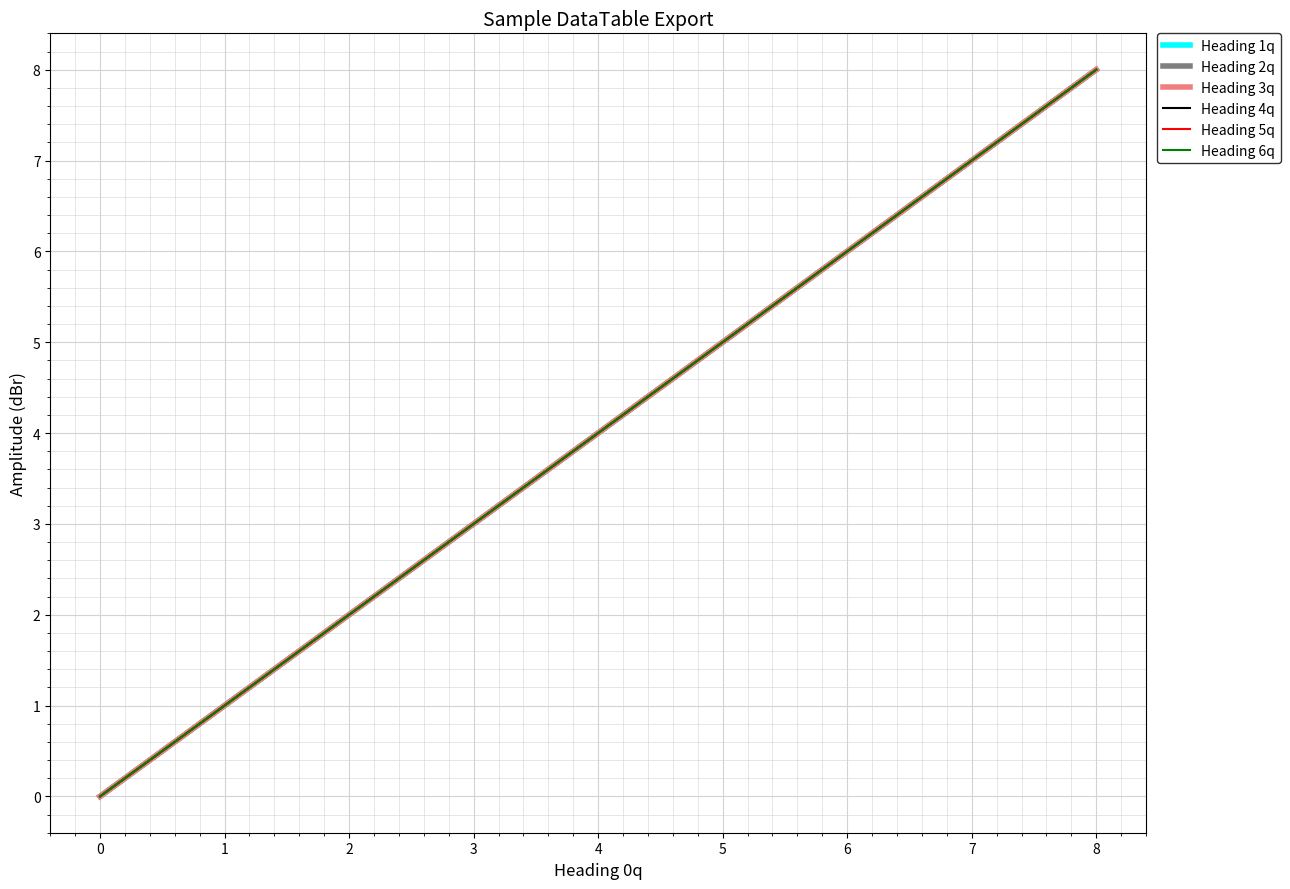

Does the chart have visible grid lines?

Yes